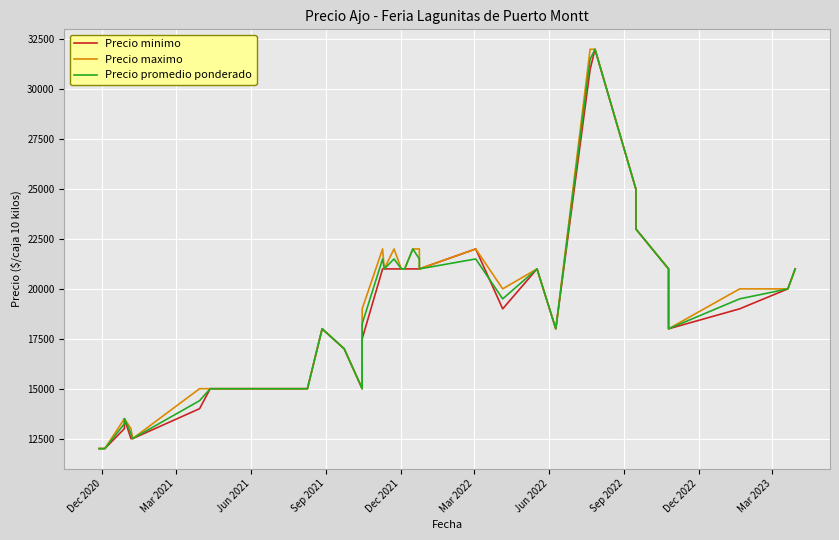

How many series are shown in this chart?

3